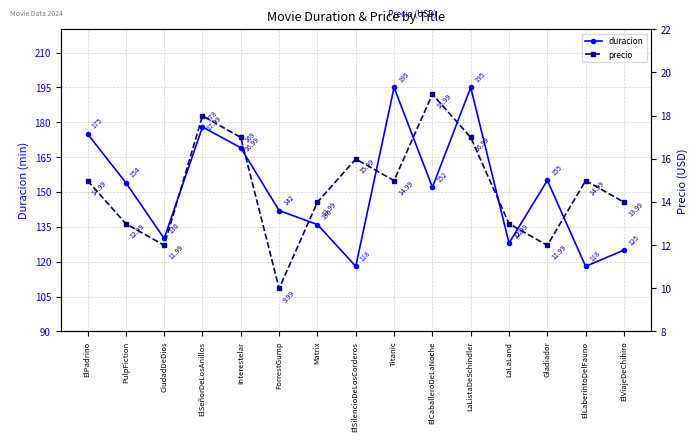

True or false: precio and duracion intersect in this chart.

False